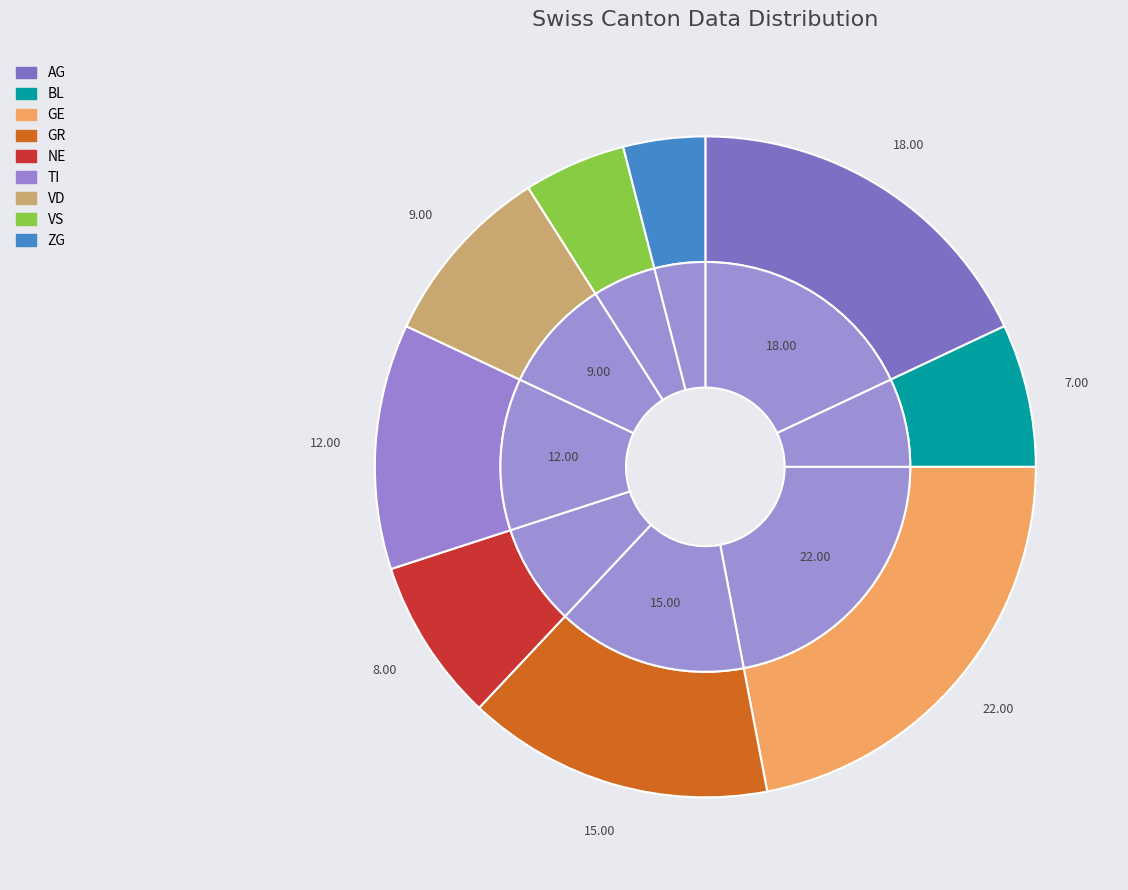

To the nearest percent, what portion does BL represent?

7%